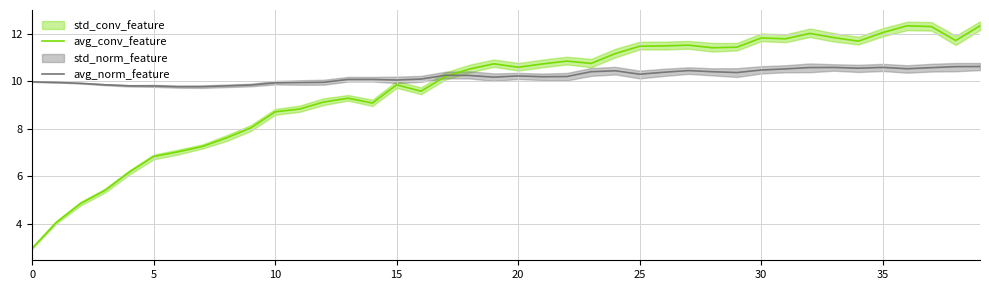

The value of avg_conv_feature at 12 is 1.9. True or false?

False